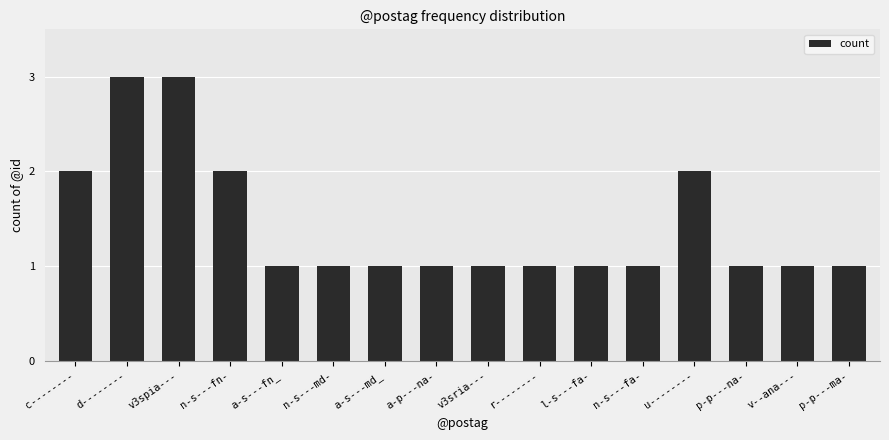

What is the label of the 11th bar from the left?

l-s---fa-